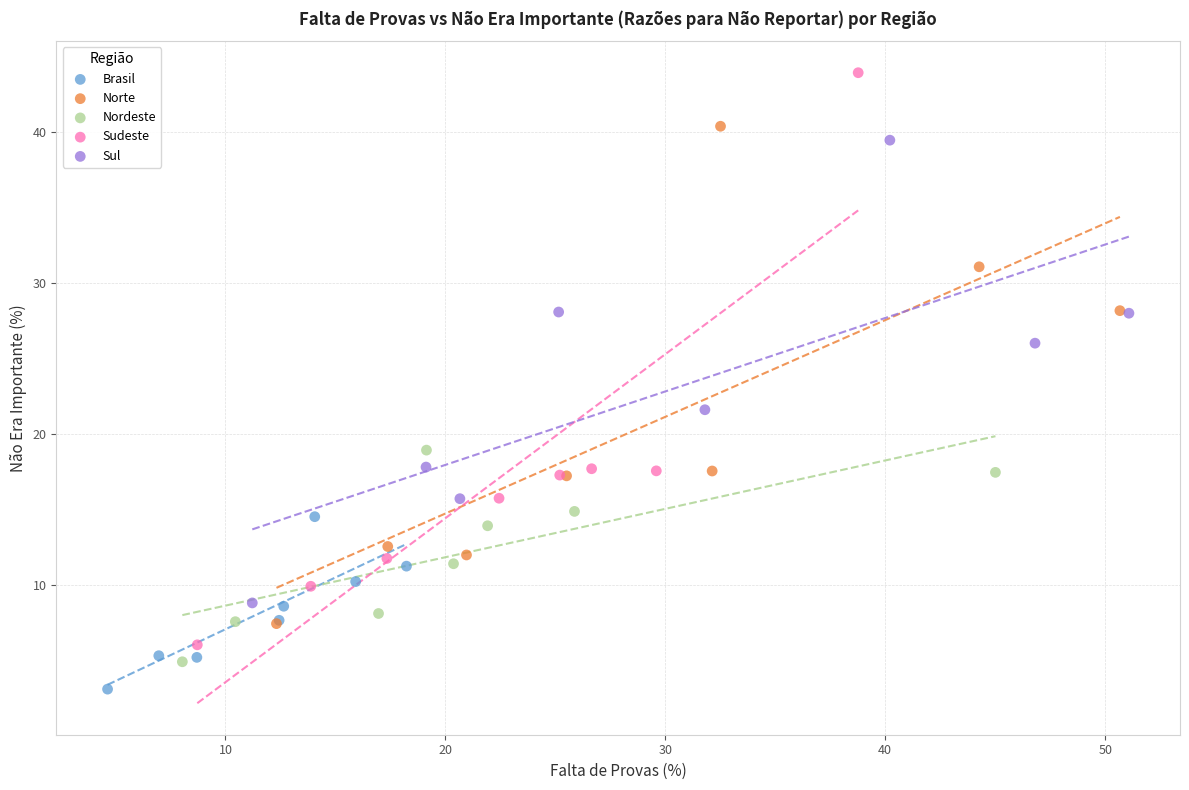

Which series contains the lowest Y value?

Brasil